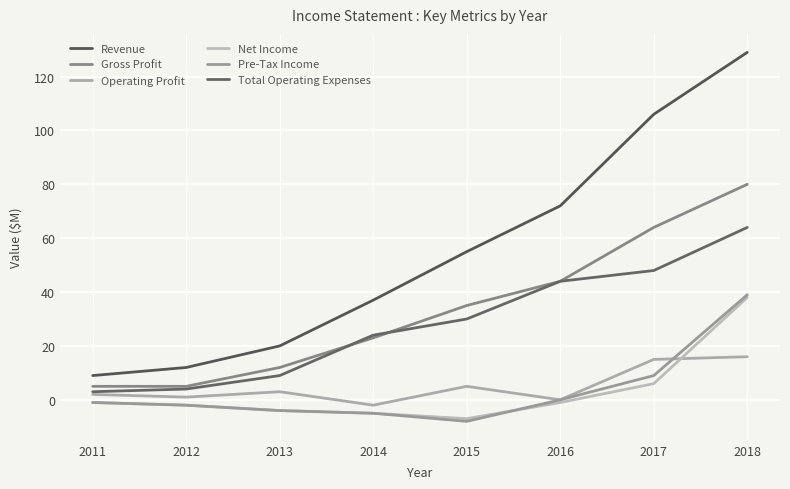

Reading right to left, list all the values displayed in this chart.

Revenue: 2018=129	2017=106	2016=72	2015=55	2014=37	2013=20	2012=12	2011=9
Gross Profit: 2018=80	2017=64	2016=44	2015=35	2014=23	2013=12	2012=5	2011=5
Operating Profit: 2018=16	2017=15	2016=0	2015=5	2014=-2	2013=3	2012=1	2011=2
Net Income: 2018=38	2017=6	2016=-1	2015=-7	2014=-5	2013=-4	2012=-2	2011=-1
Pre-Tax Income: 2018=39	2017=9	2016=0	2015=-8	2014=-5	2013=-4	2012=-2	2011=-1
Total Operating Expenses: 2018=64	2017=48	2016=44	2015=30	2014=24	2013=9	2012=4	2011=3